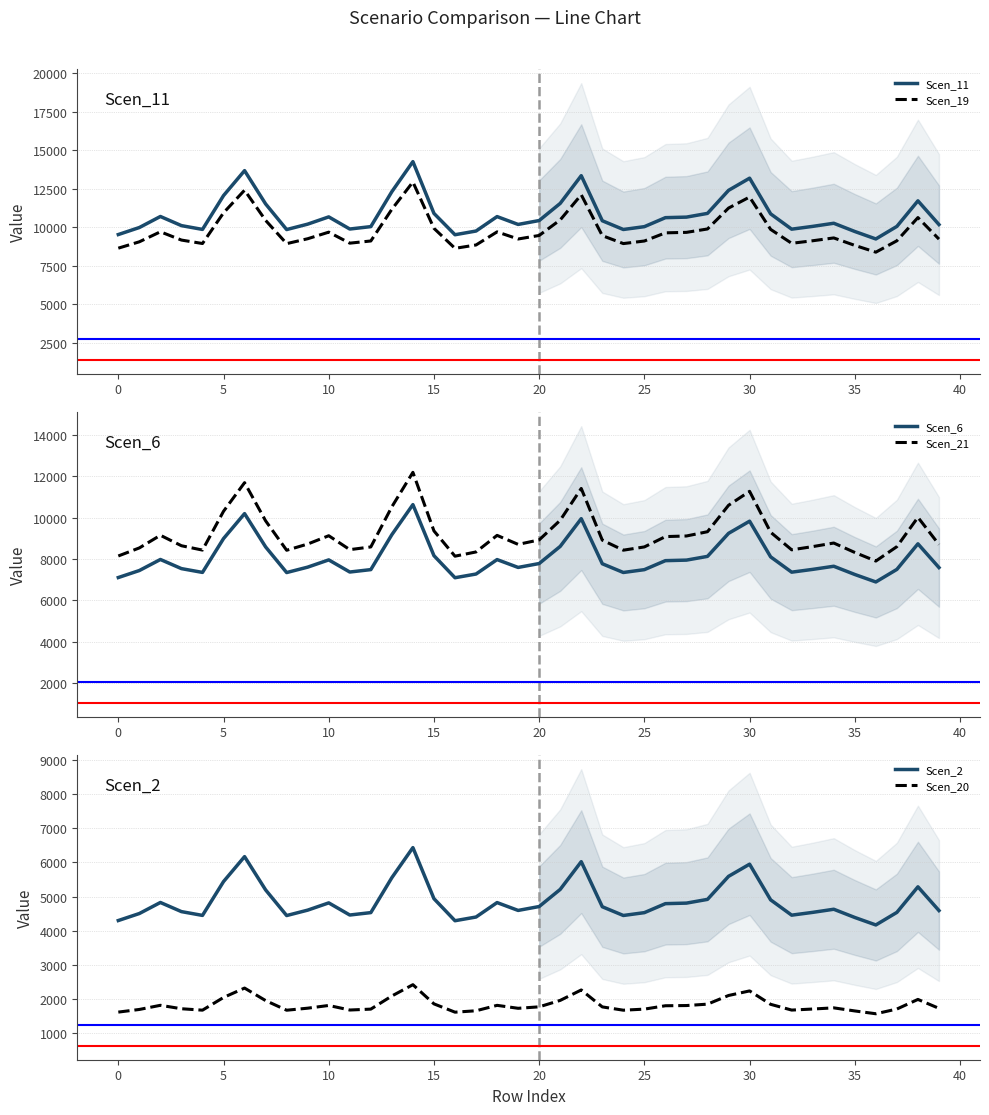

How many interior local peaks does the Scen_21 series have?

9